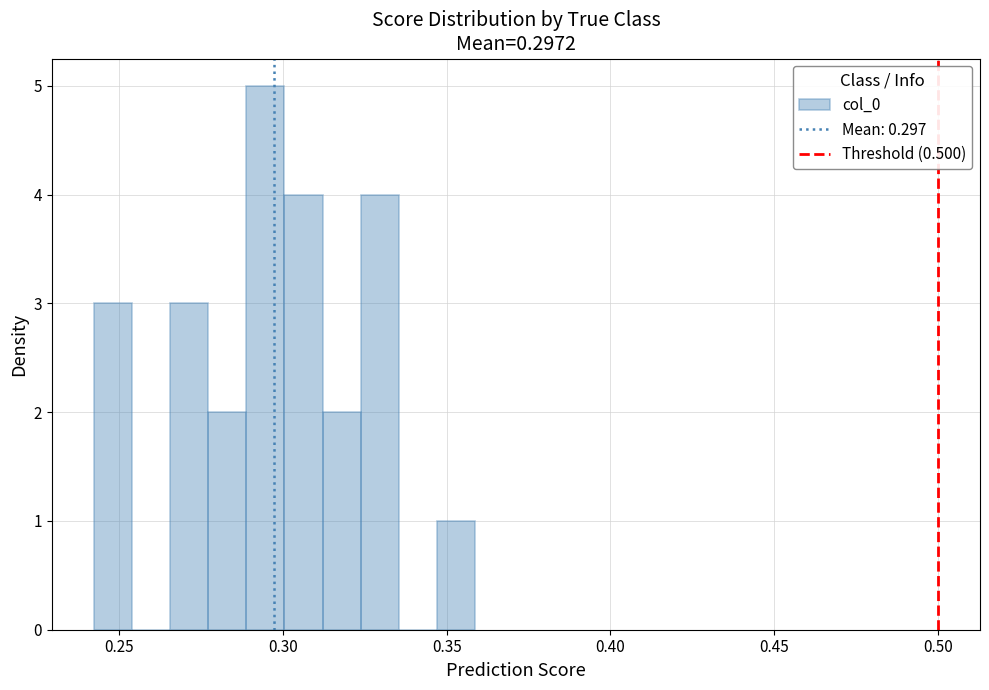

Read against the x-axis, roughly where is the centre of the tallest bar?

0.295